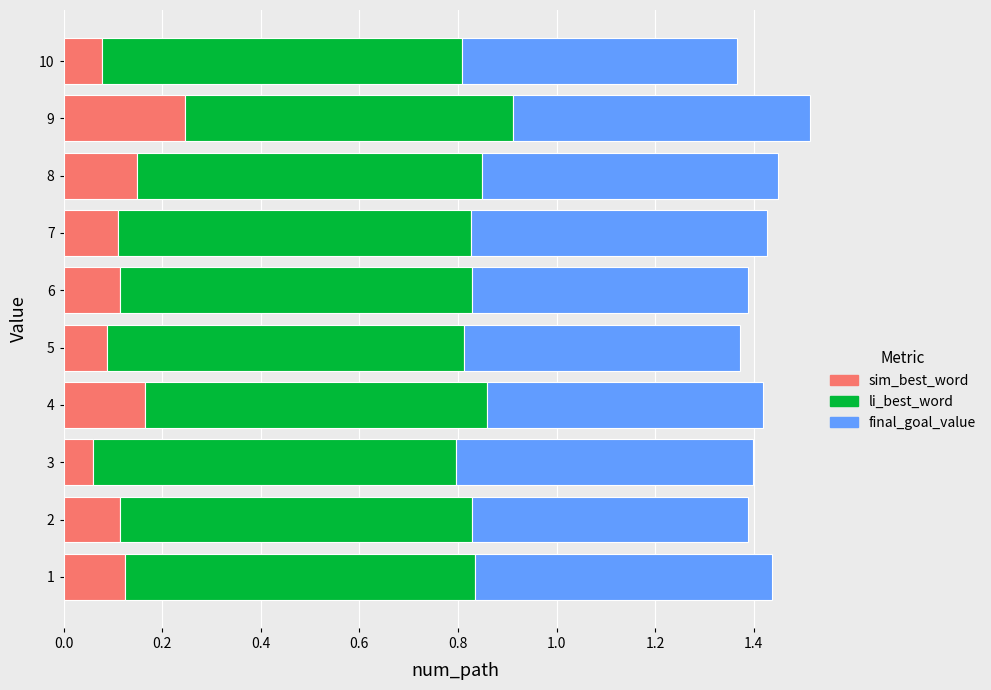

How many series are shown in this chart?

3